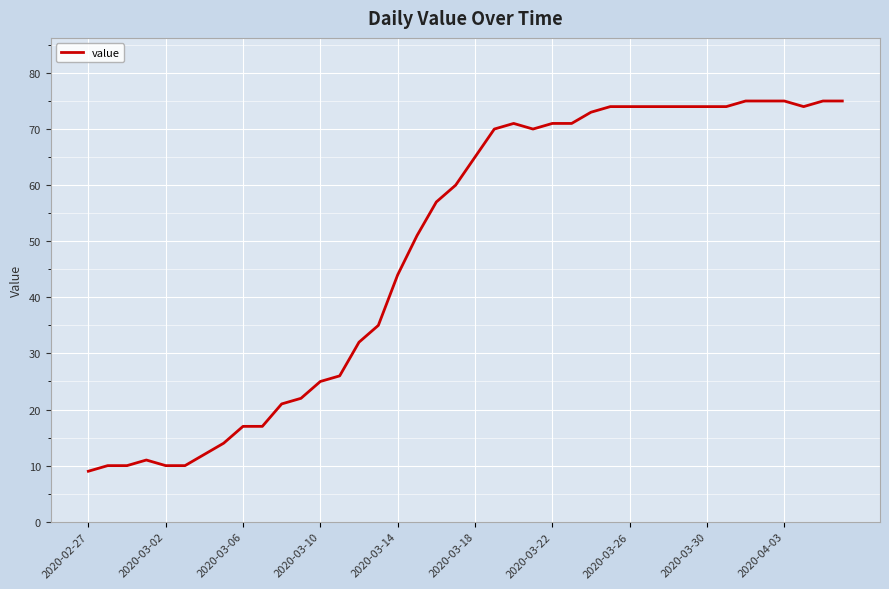

What is the greatest value displayed?

75